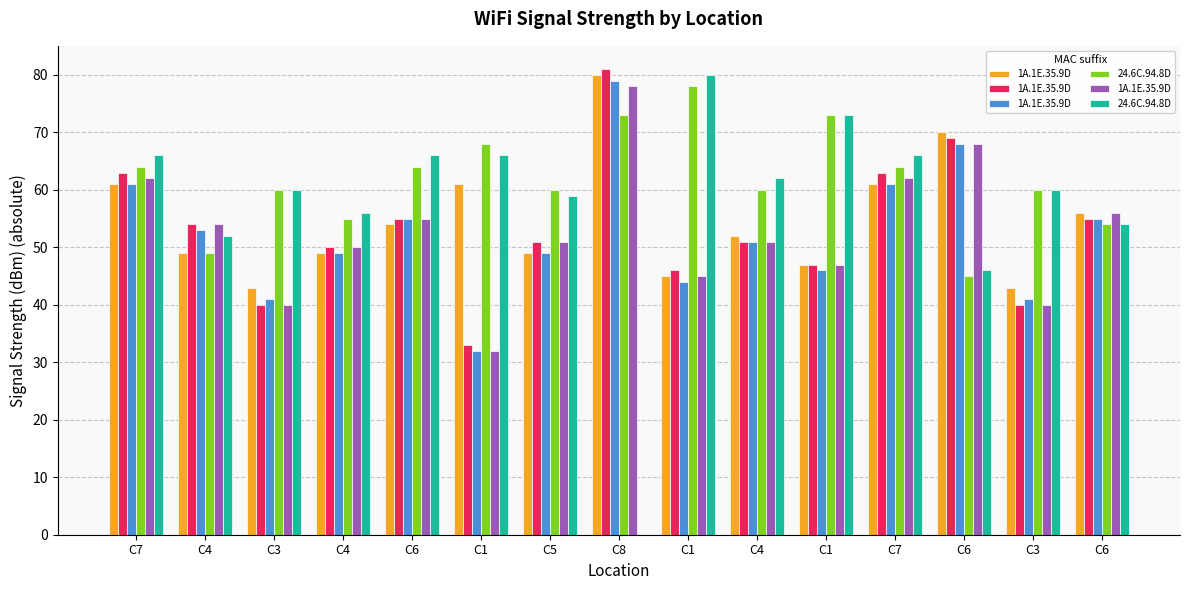

Rank the categories by 24.6C.94.8D value from lowest to highest.

C8, C6, C4, C6, C4, C5, C3, C3, C4, C7, C6, C1, C7, C1, C1